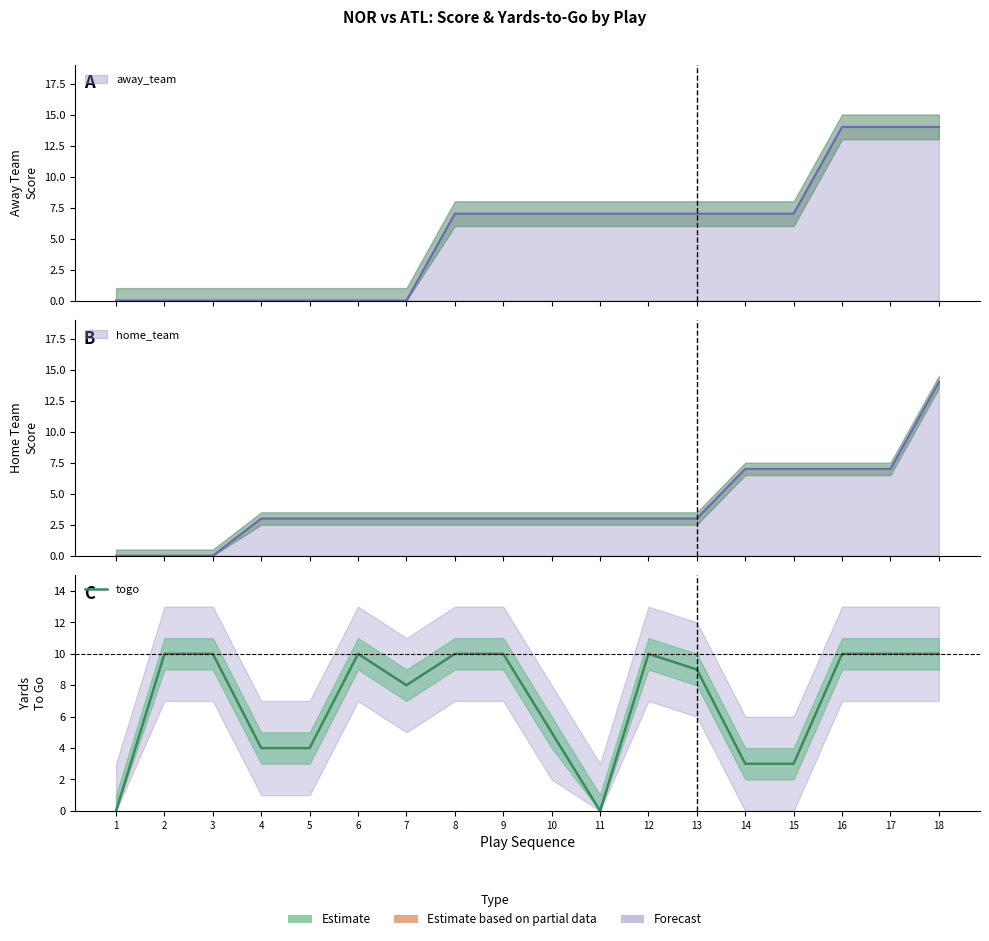

At which category does the chart reach its minimum across all series?

1